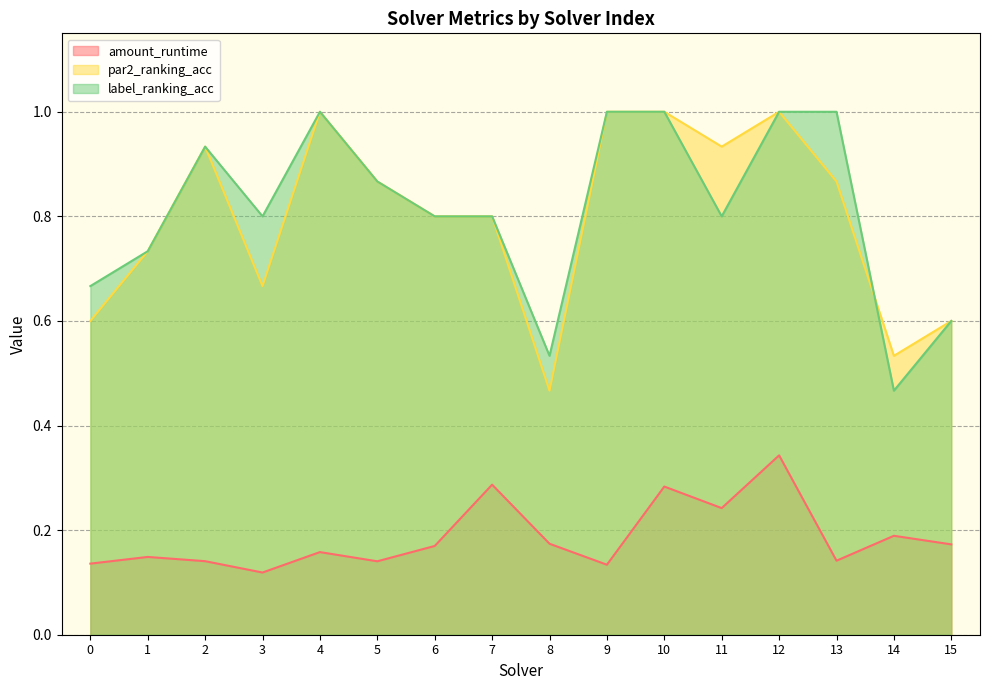

Does the chart display data point markers on the line(s)?

No